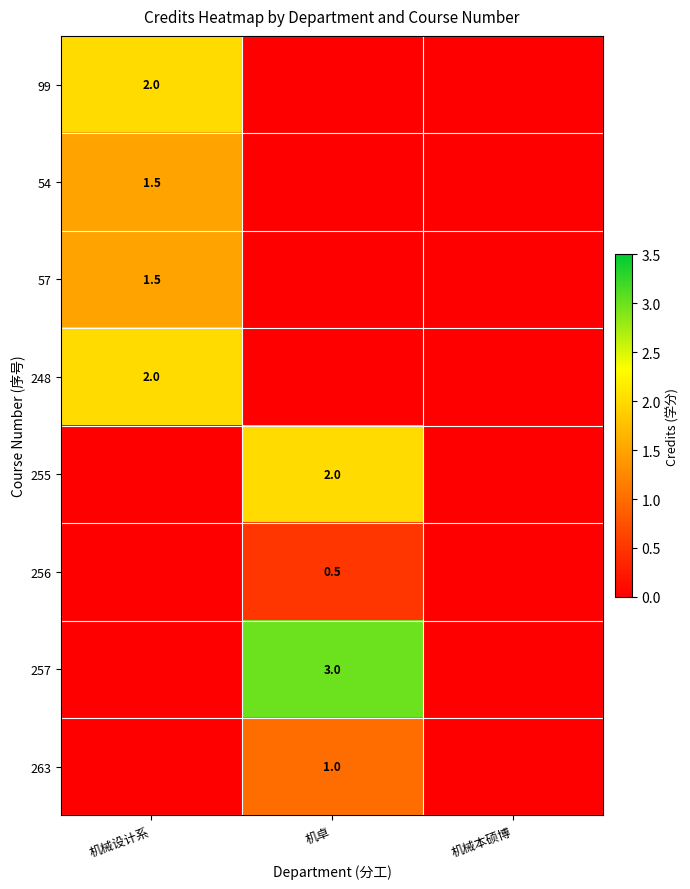

True or false: 248 has a value of 2.0 at 机械设计系.

True